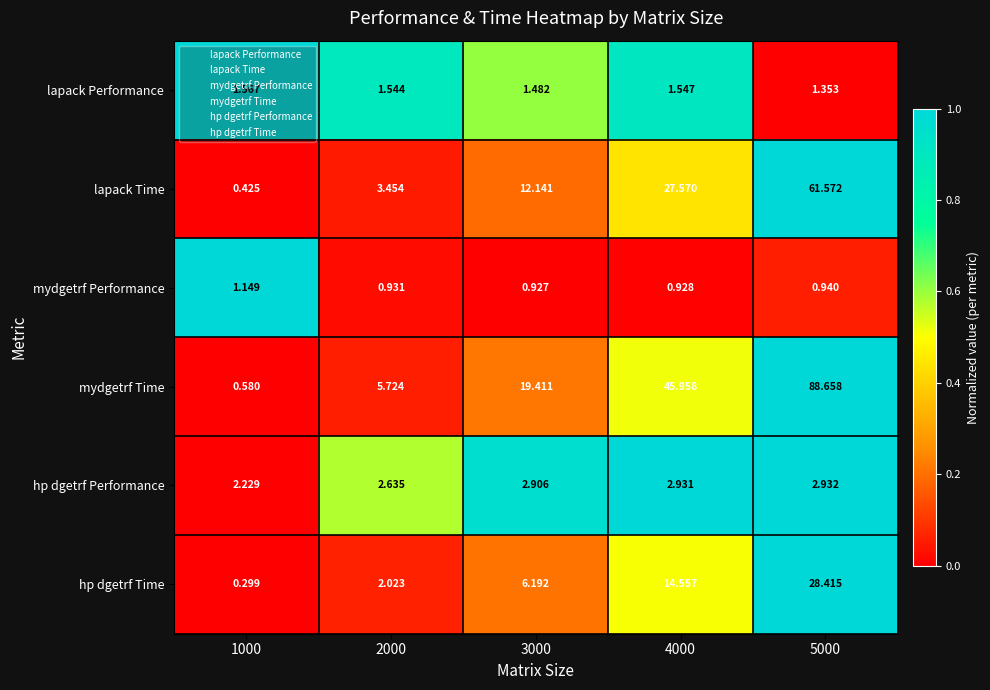

Between 1000 and 3000, which series saw the biggest shift?

mydgetrf Time